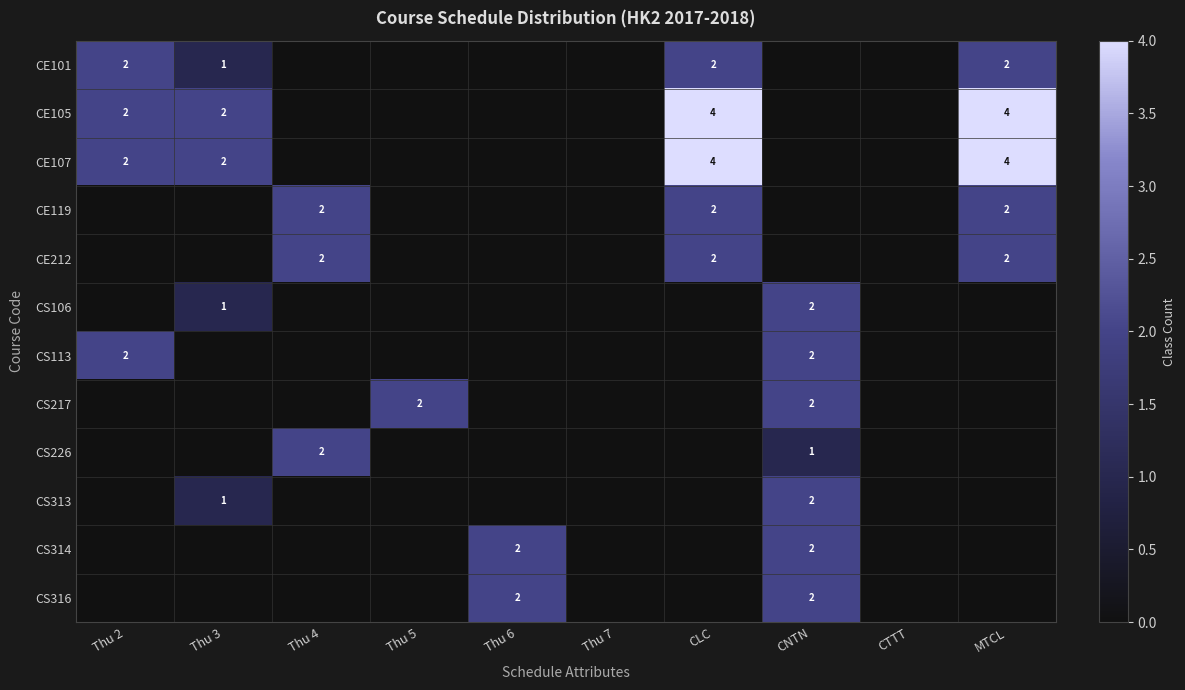

Between MTCL and Thu 2, which is larger?

MTCL